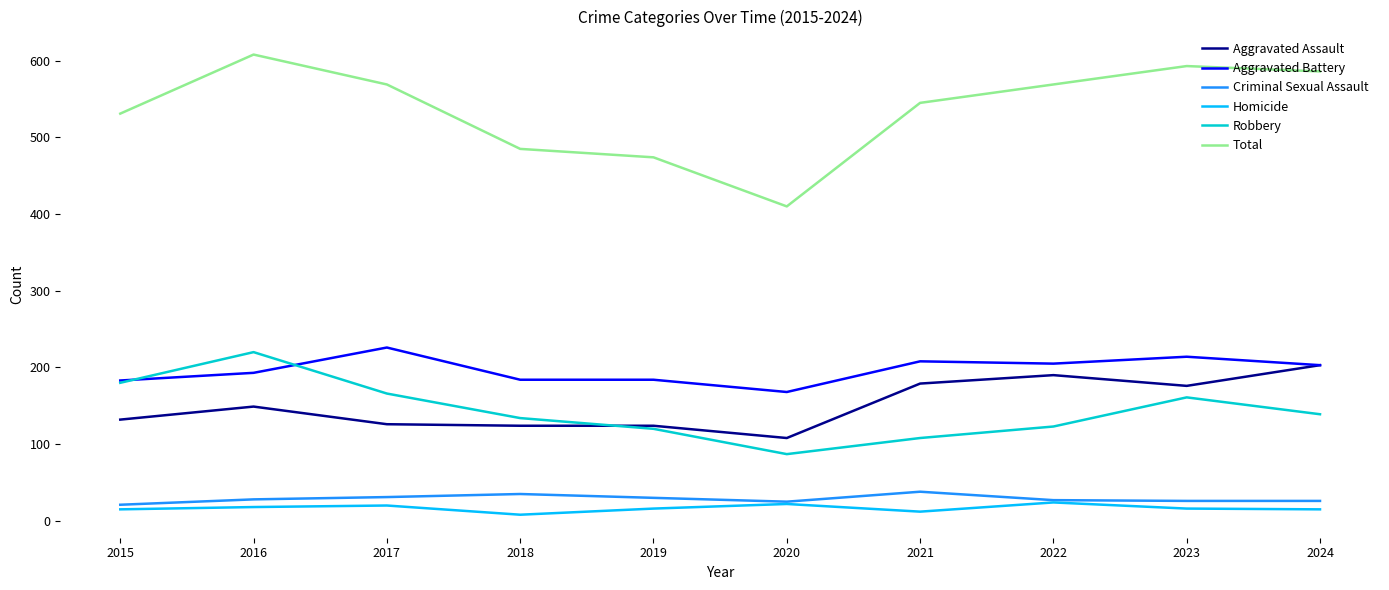

Rank the series by their maximum value, from highest to lowest.

Total, Aggravated Battery, Robbery, Aggravated Assault, Criminal Sexual Assault, Homicide